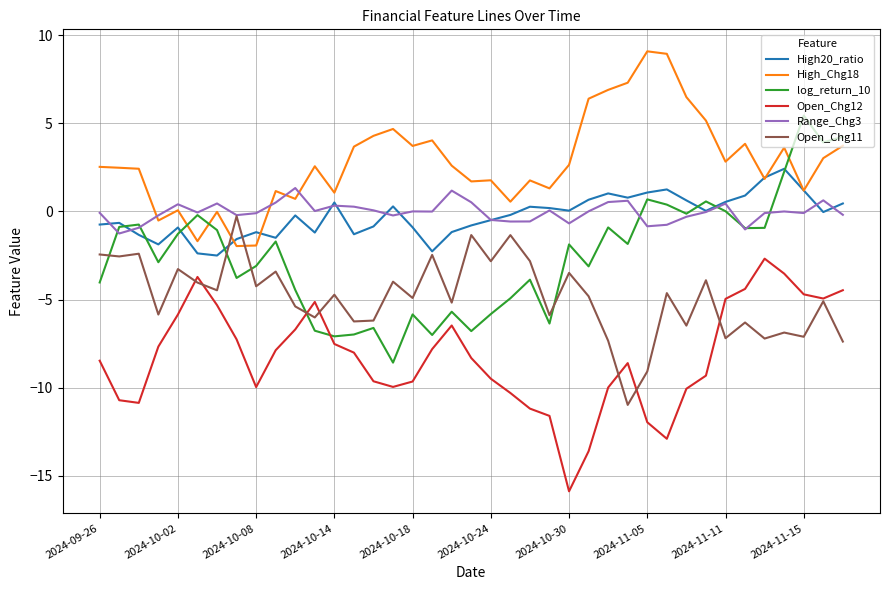

True or false: High_Chg18 and Range_Chg3 intersect in this chart.

True